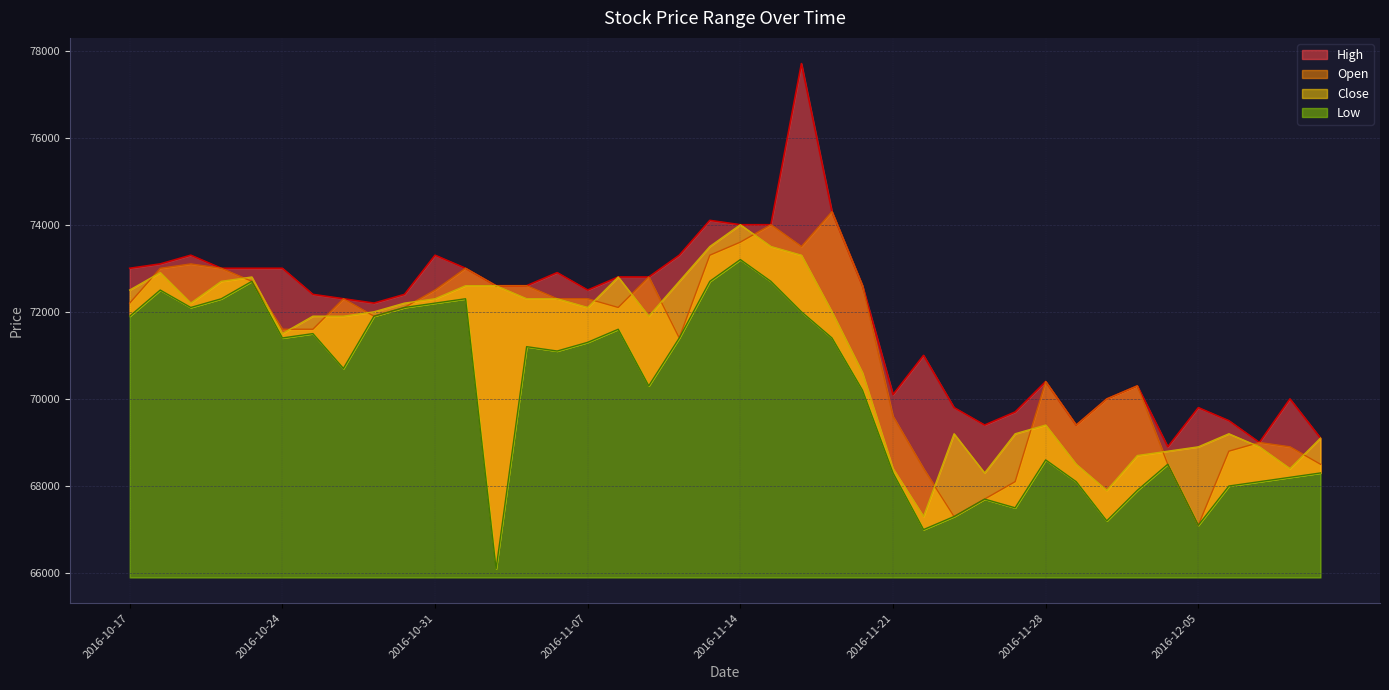

What is the sum of the High values at 2016-10-24 and 2016-10-20?

146000